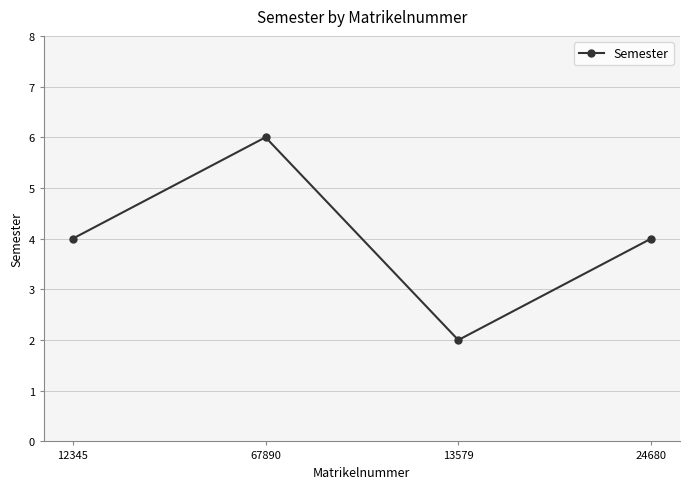

True or false: the data shows 2 at 13579.

True